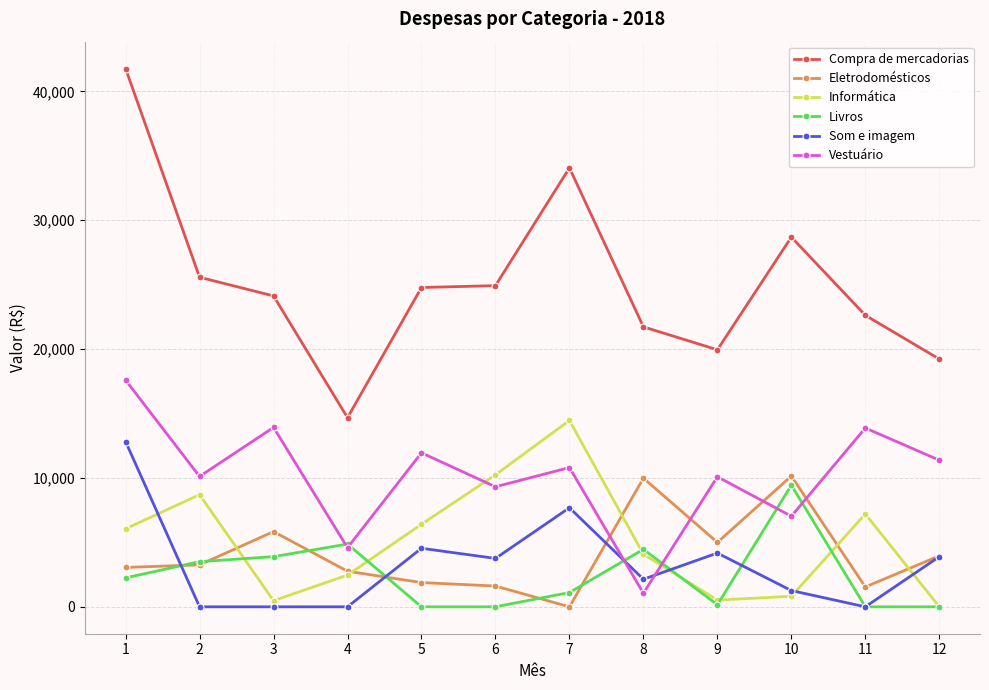

Is the value of Eletrodomésticos at 9 greater than the value of Informática at 5?

No